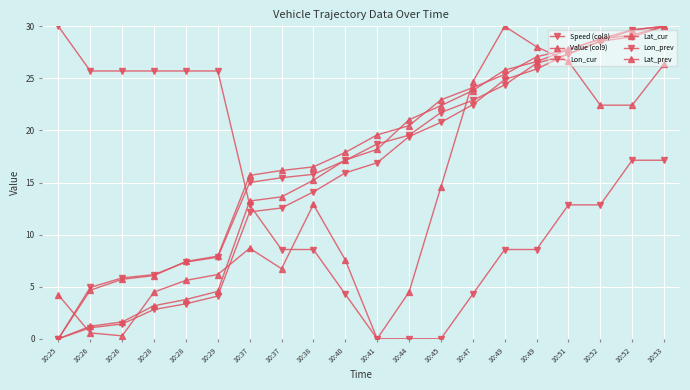

Reading right to left, transcribe all the data shown in this chart.

Speed (col8): 17.1	17.1	12.9	12.9	8.6	8.6	4.3	0.0	0.0	0.0	4.3	8.6	8.6	12.9	25.7	25.7	25.7	25.7	25.7	30.0
Value (col9): 26.4	22.4	22.4	26.6	28.0	30.0	24.7	14.6	4.5	0.0	7.6	12.9	6.7	8.7	6.2	5.6	4.5	0.3	0.6	4.2
Lon_cur: 30.0	29.0	28.6	27.4	25.9	24.9	22.5	20.8	19.4	16.9	15.9	14.1	12.6	12.2	4.1	3.4	2.8	1.4	1.1	0.0
Lat_cur: 30.0	29.2	28.8	27.8	26.6	25.8	23.8	22.4	21.0	18.2	17.2	15.2	13.6	13.2	4.6	3.8	3.2	1.6	1.2	0.0
Lon_prev: 30.0	29.6	28.6	27.3	26.5	24.4	22.9	21.7	19.5	18.7	17.1	15.8	15.5	15.0	7.8	7.4	6.2	5.8	4.9	0.0
Lat_prev: 30.0	29.7	28.8	27.8	27.1	25.4	24.1	22.9	20.5	19.6	17.9	16.5	16.2	15.7	7.9	7.4	6.1	5.7	4.7	0.0